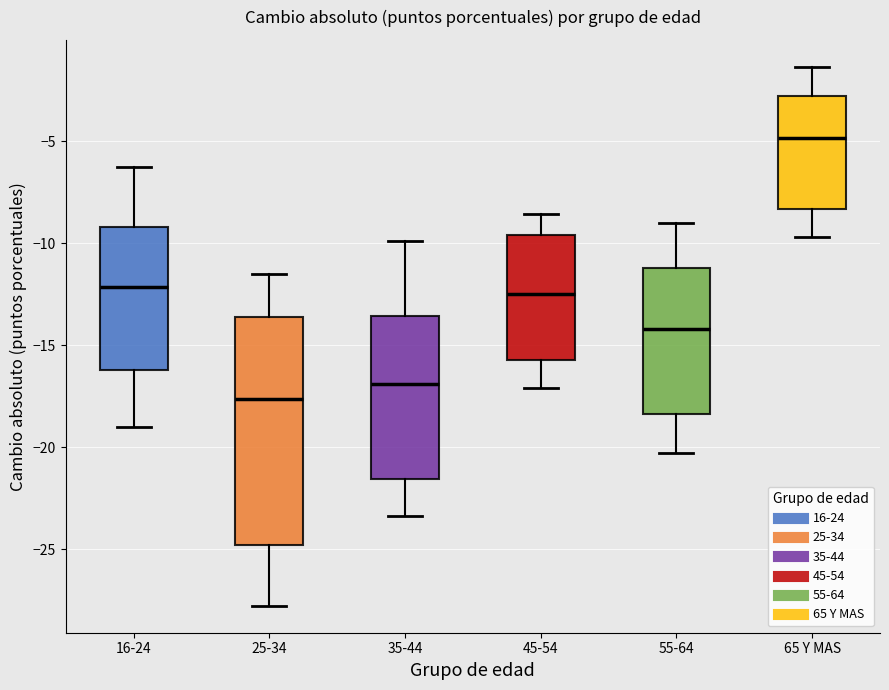

Comparing the boxes themselves (not the whiskers), which one is the tallest?

25-34